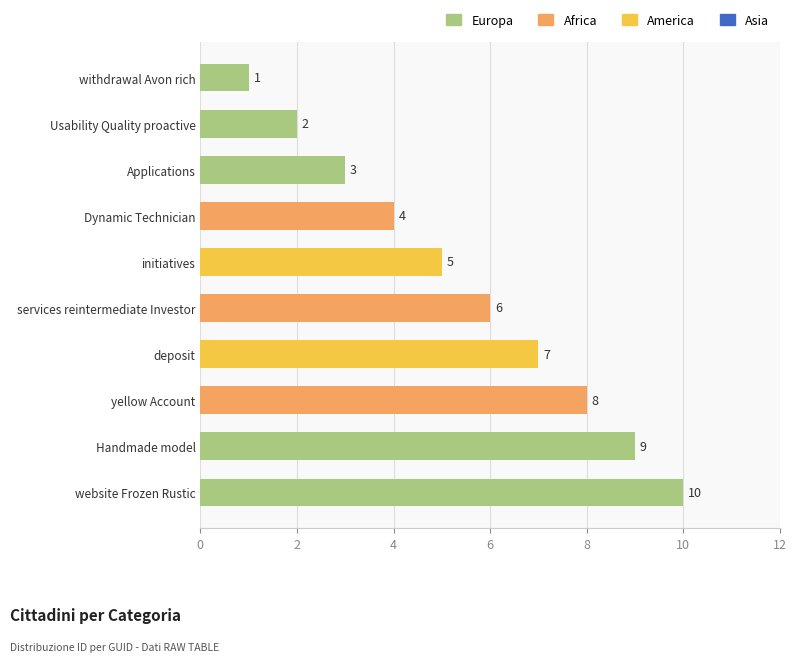

Reading top to bottom, list all the values displayed in this chart.

1	2	3	4	5	6	7	8	9	10